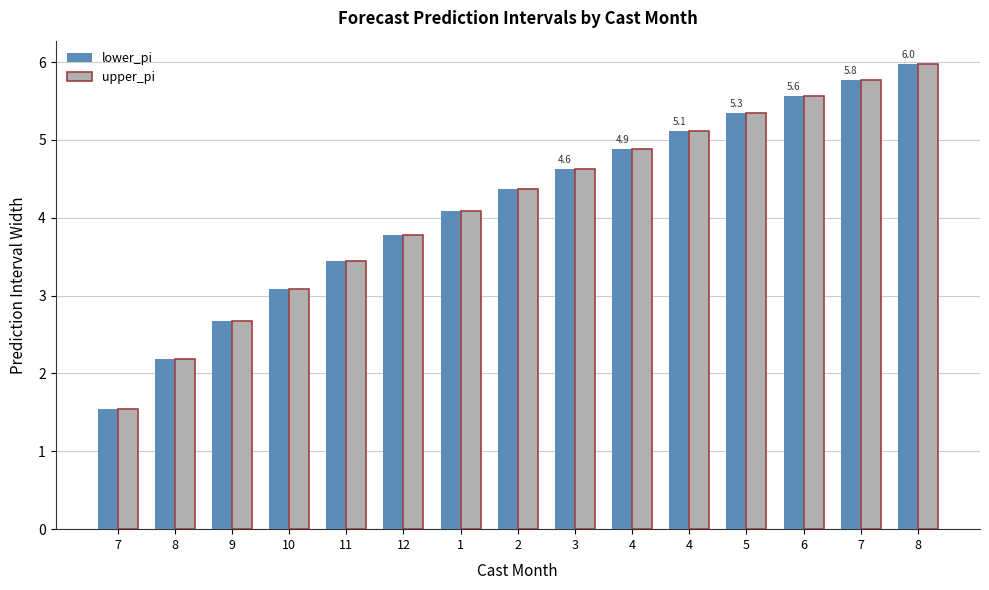

Where is upper_pi nearest to the value 3?

10